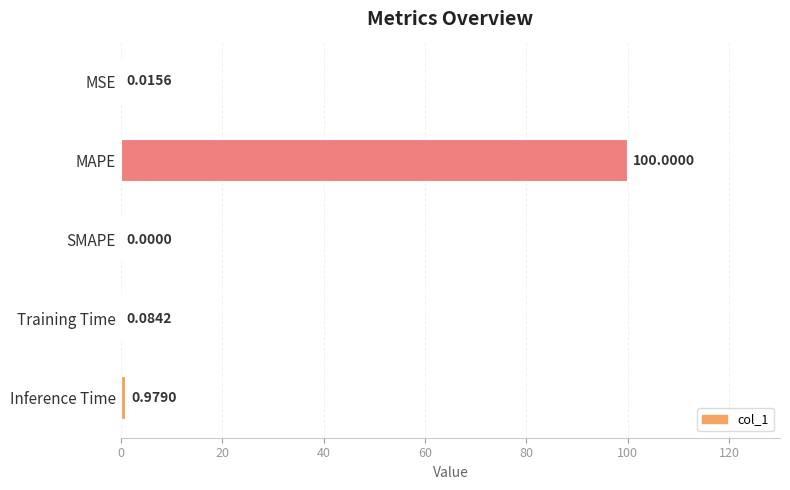

Which category has the highest value across all series?

MAPE